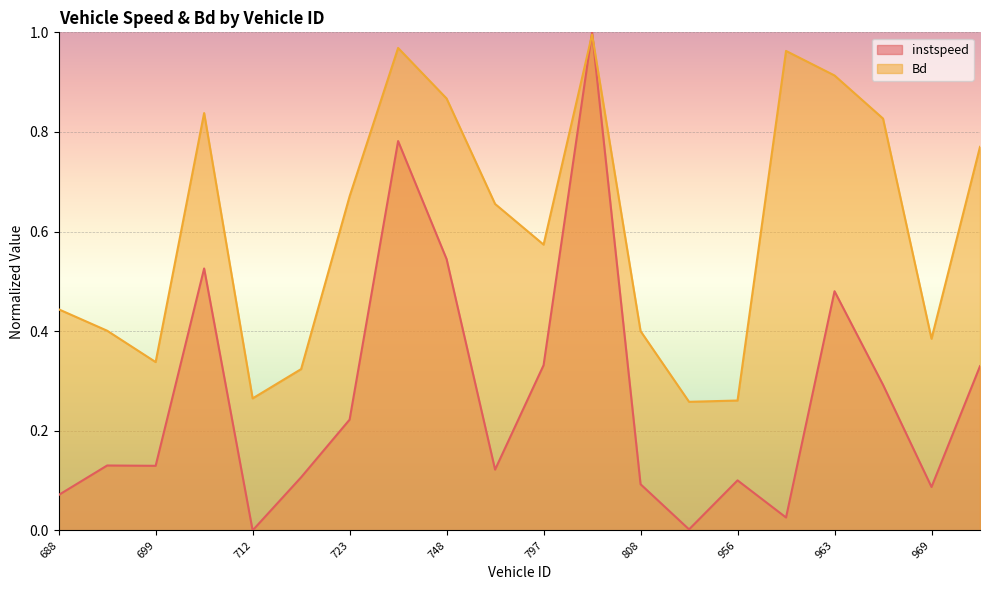

Rank the series by their average value, from highest to lowest.

Bd, instspeed